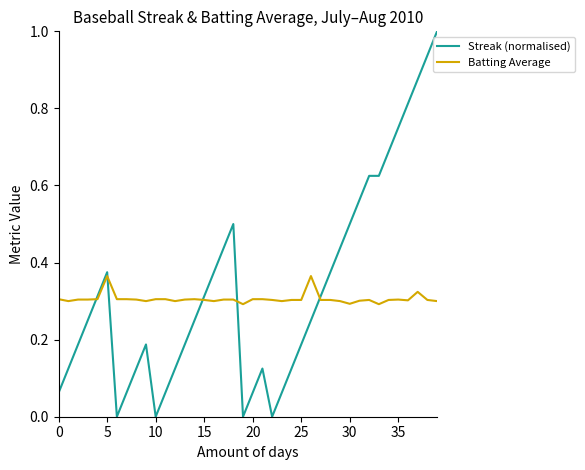

List the series in order of their peak value, lowest first.

Batting Average, Streak (normalised)